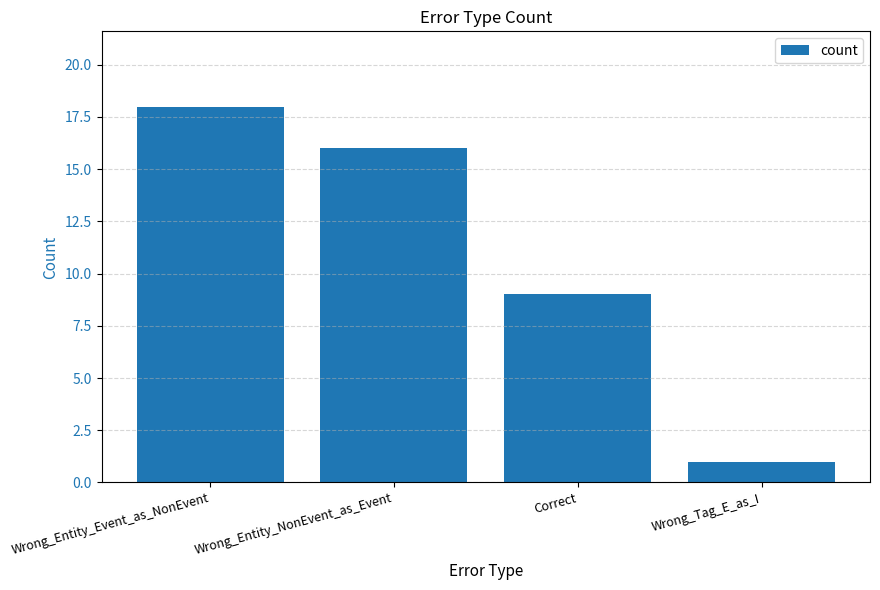

Count the number of categories in the chart.

4